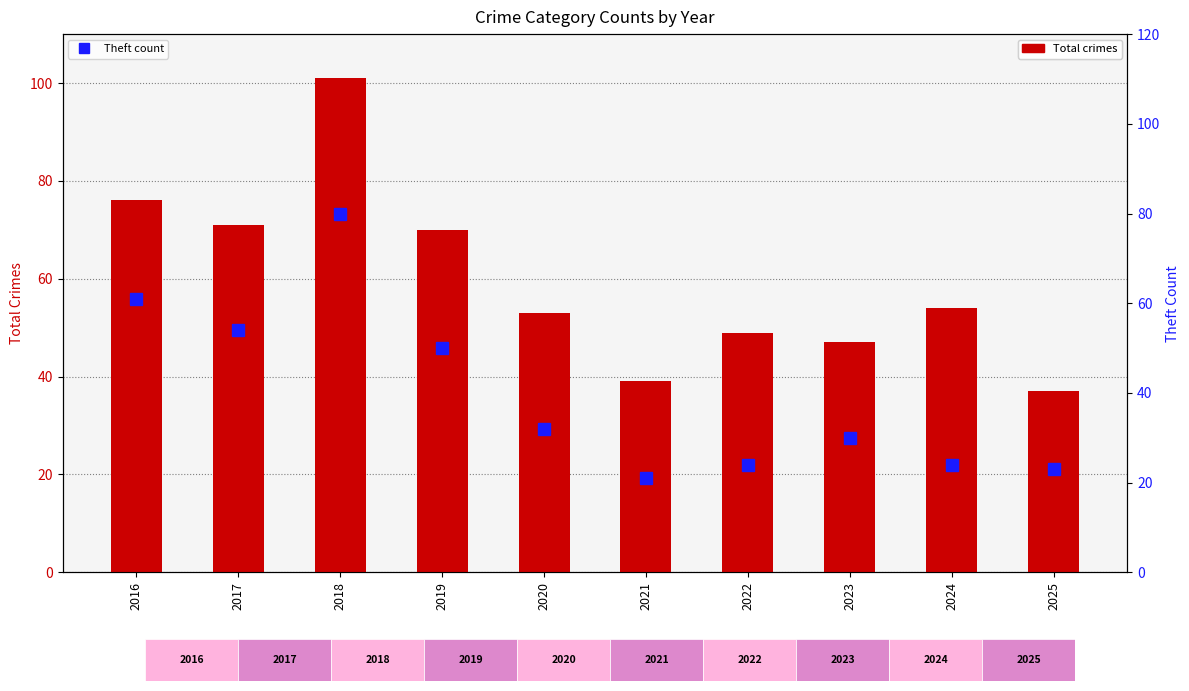

What is the sum of the Total values at 2018 and 2022?

150